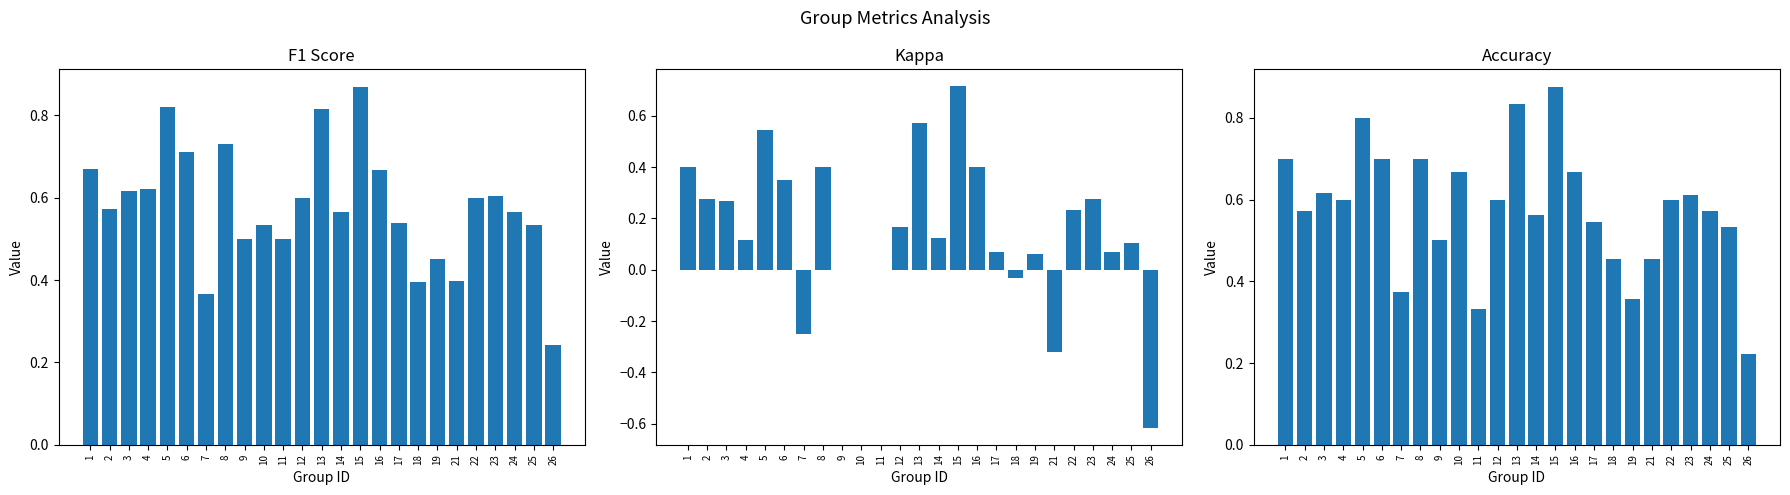

Which series changed the most between 7 and 21?

accuracy